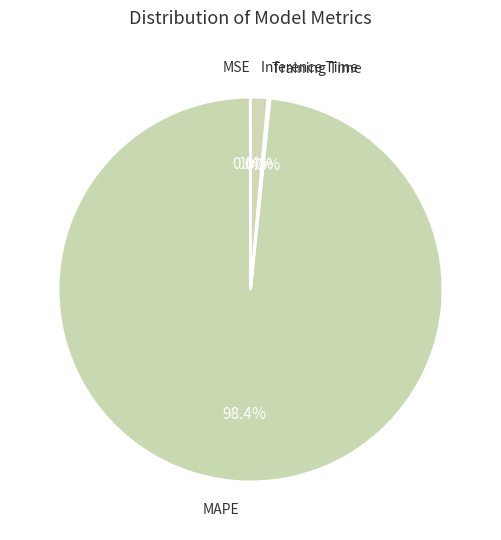

What percentage do Inference Time and MAPE together represent?

99.8%